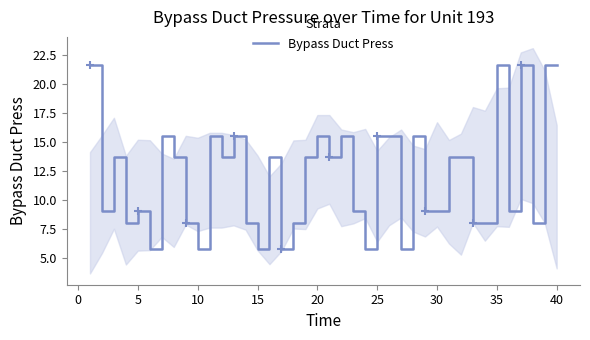

What is the highest value of the Bypass Duct Press series?

21.6